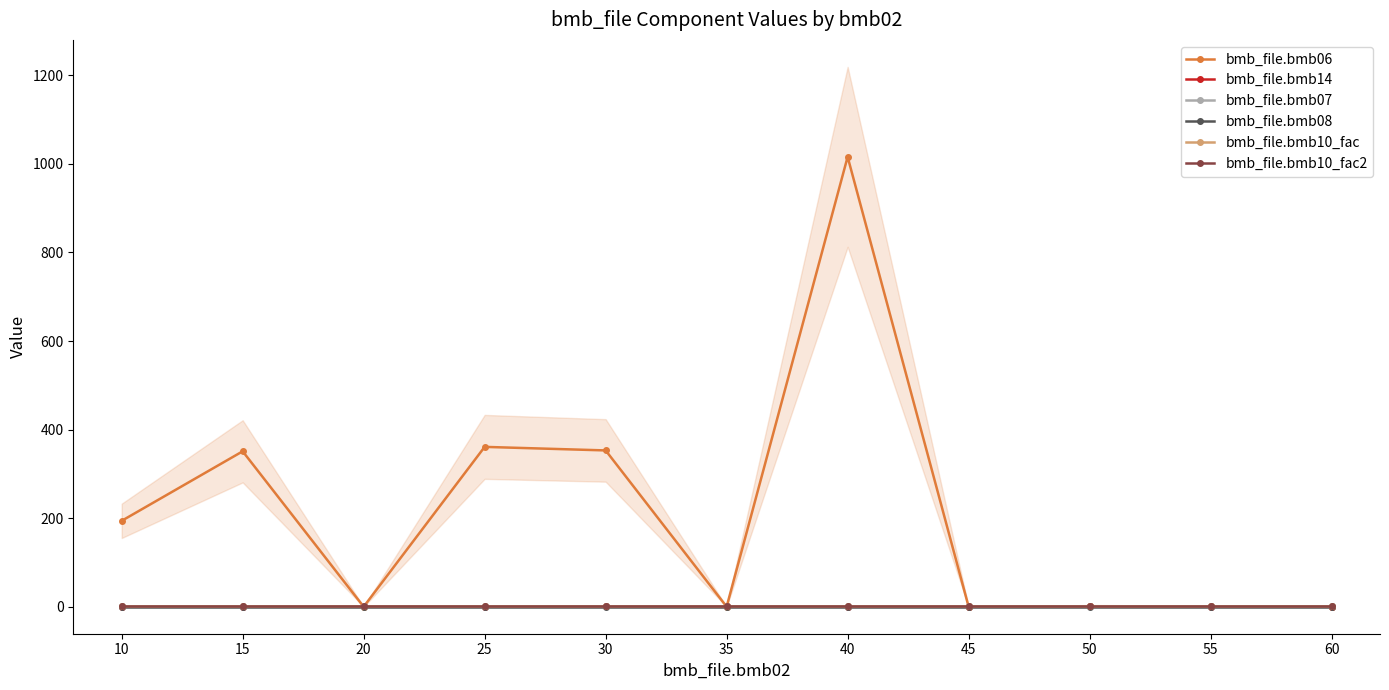

Count the number of data series in this chart.

6